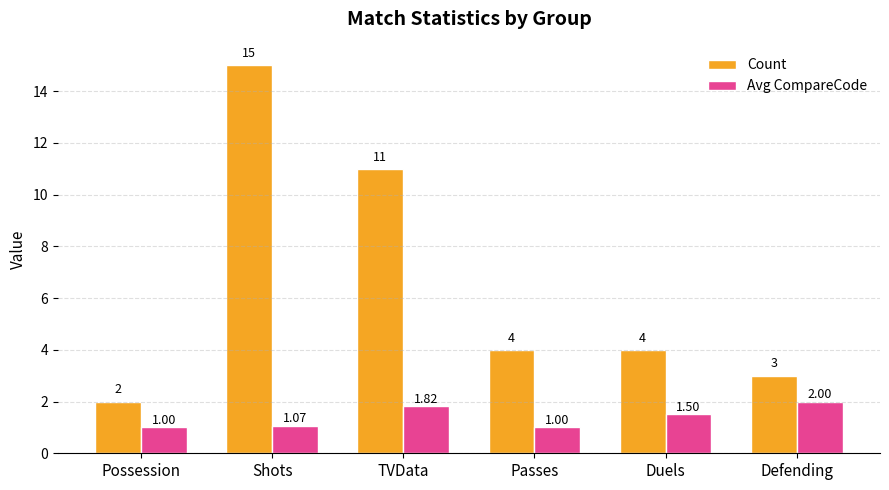

At which label does Count first exceed 4?

Shots